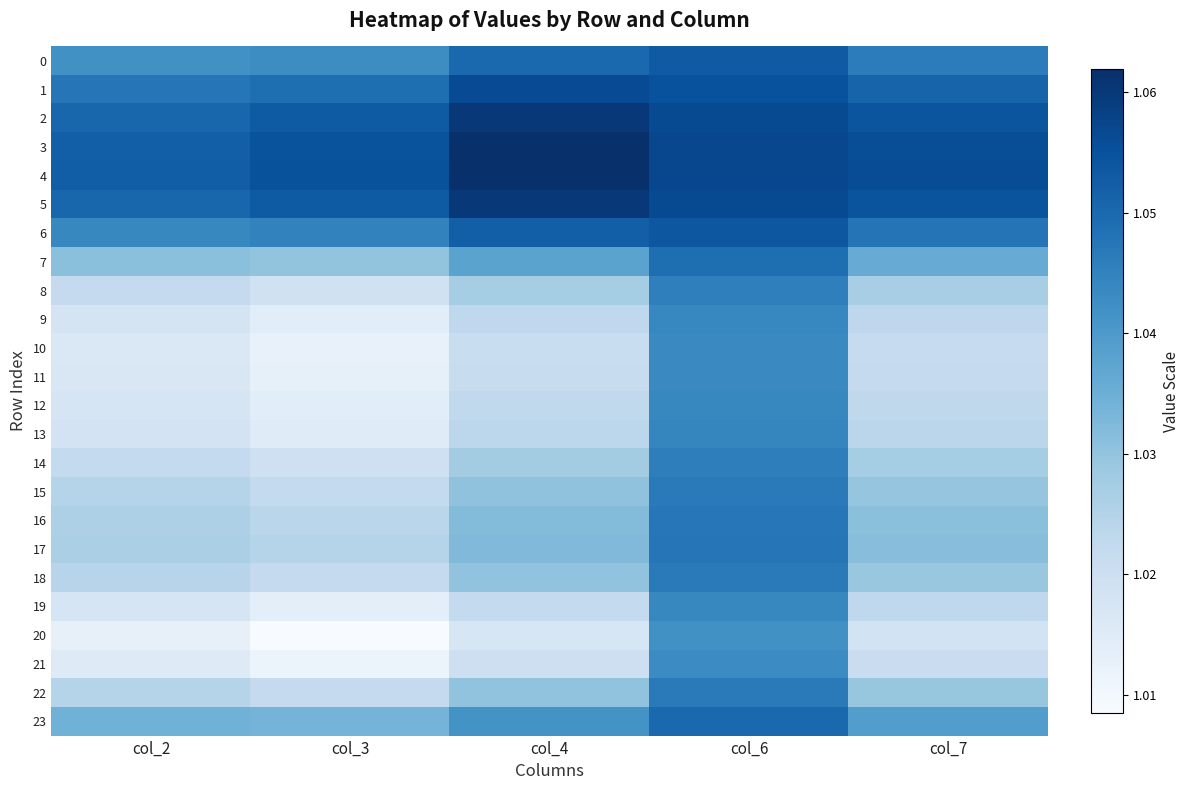

Which series changed the most between col_2 and col_7?

20